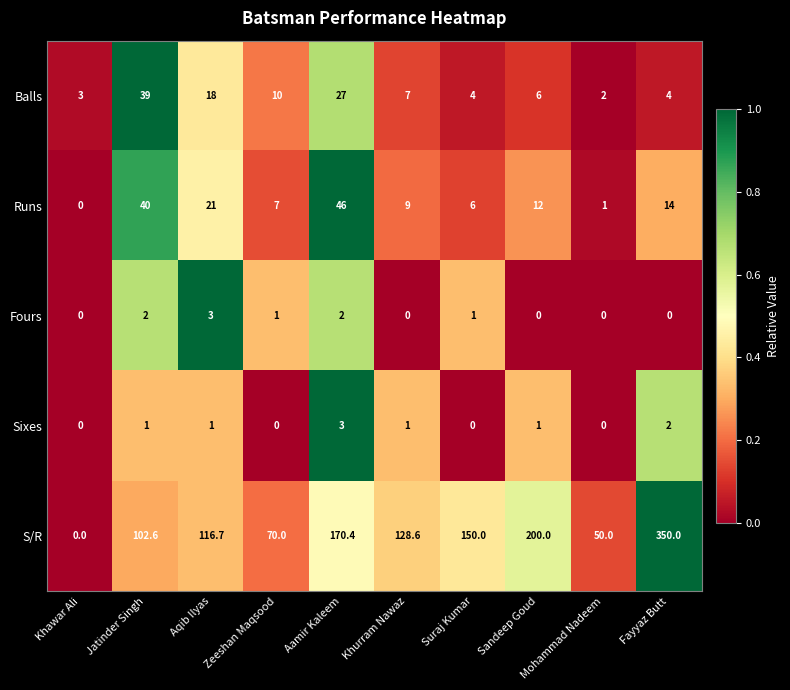

What value does the Fours series have at Aamir Kaleem?

2.0